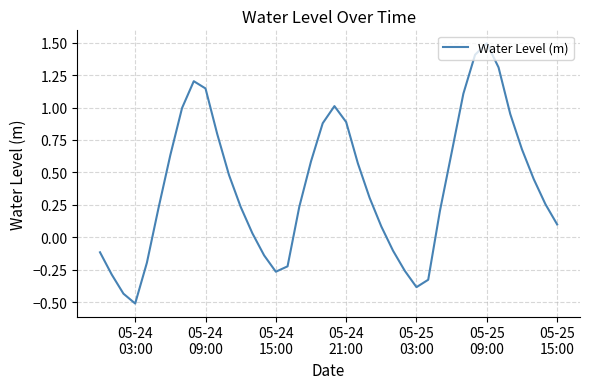

What is the difference between the maximum and second lowest values?

1.9